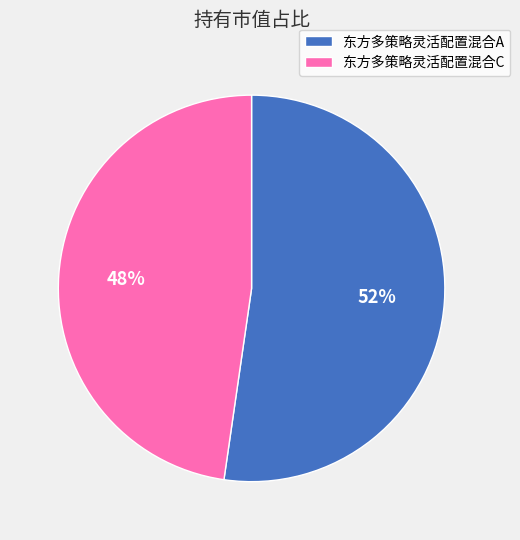

How many slices are in this pie chart?

2